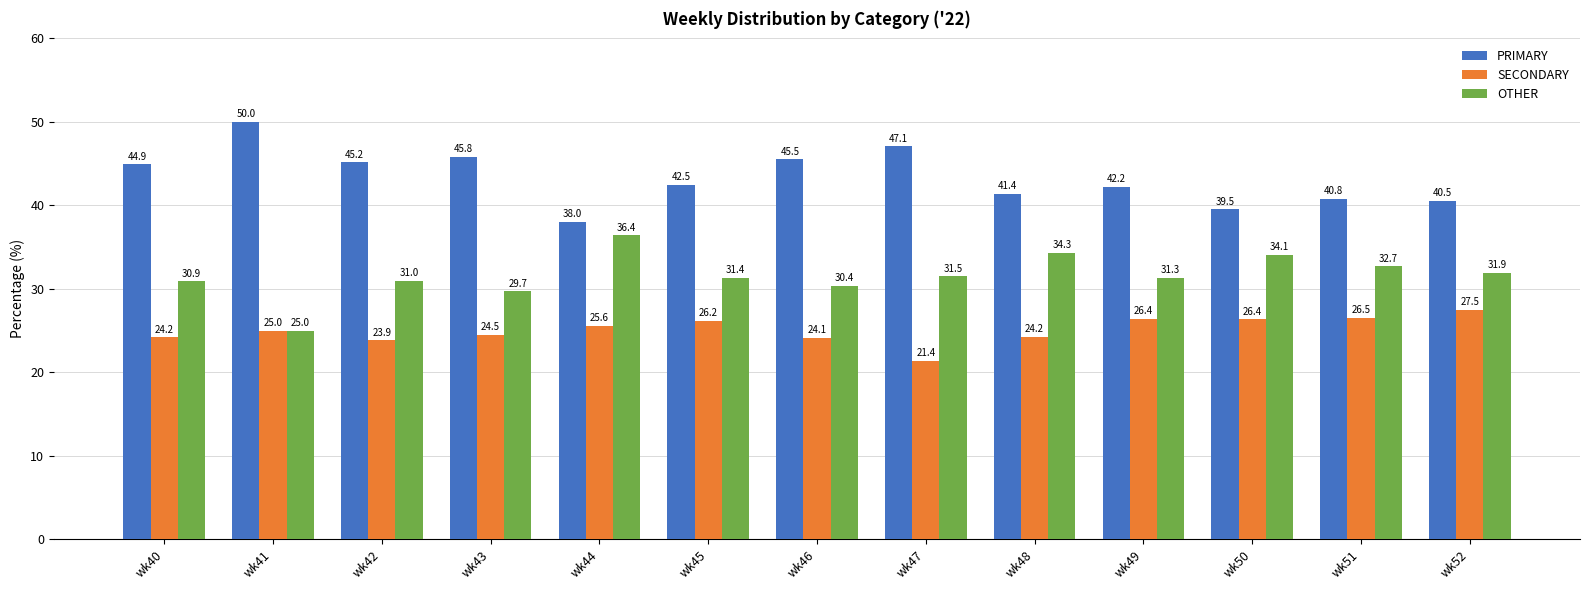

Which series has the largest total across all categories?

PRIMARY